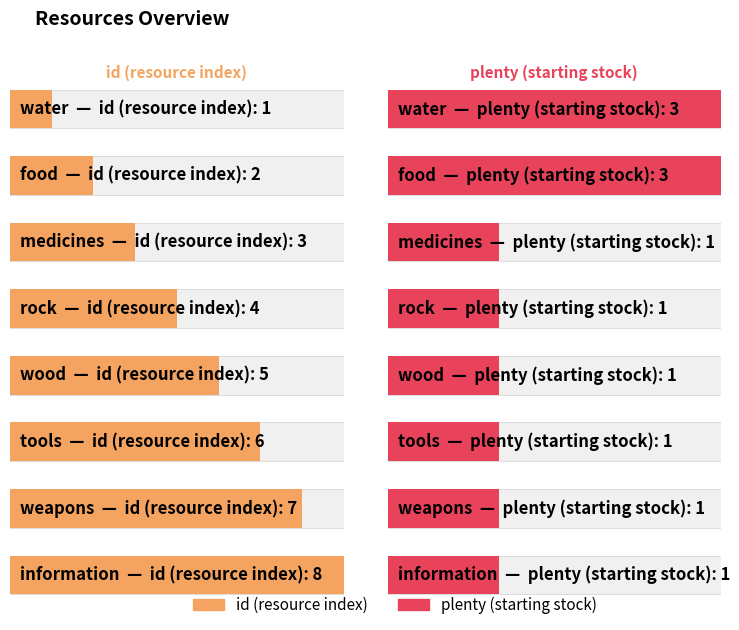

Reading left to right, what are all the values shown in this chart?

id: 1	2	3	4	5	6	7	8
plenty: 3	3	1	1	1	1	1	1